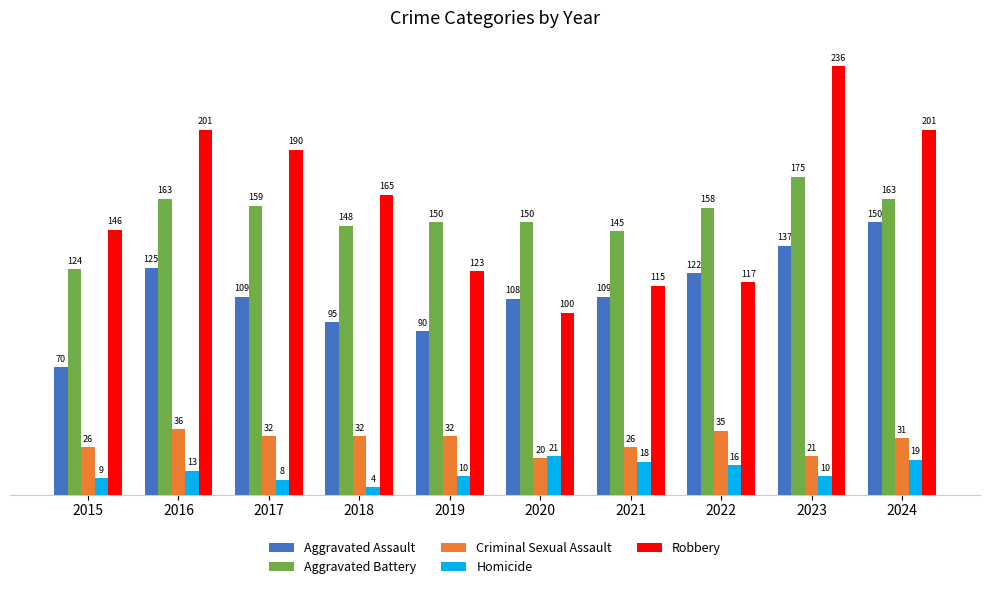

Reading left to right, what are all the values shown in this chart?

Aggravated Assault: 70	125	109	95	90	108	109	122	137	150
Aggravated Battery: 124	163	159	148	150	150	145	158	175	163
Criminal Sexual Assault: 26	36	32	32	32	20	26	35	21	31
Homicide: 9	13	8	4	10	21	18	16	10	19
Robbery: 146	201	190	165	123	100	115	117	236	201